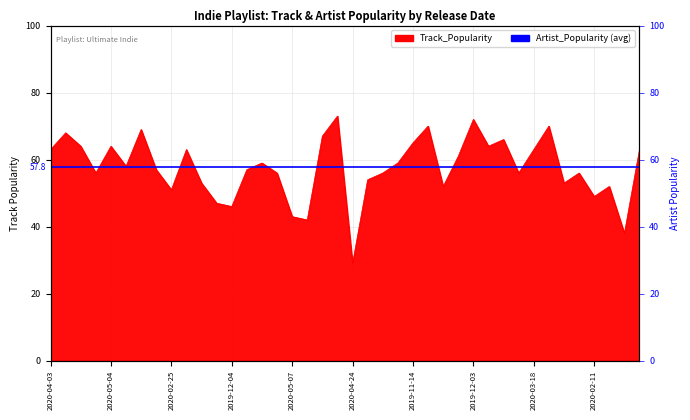

What is the label of the 32nd point from the right?

2020-02-25